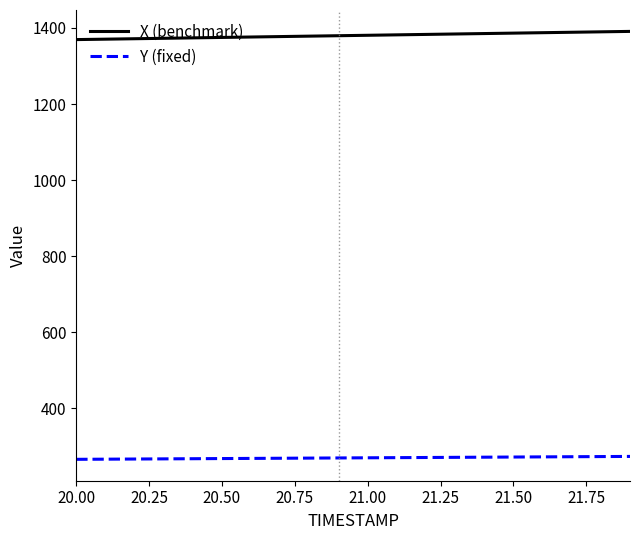

True or false: Y (fixed) and X (benchmark) intersect in this chart.

False